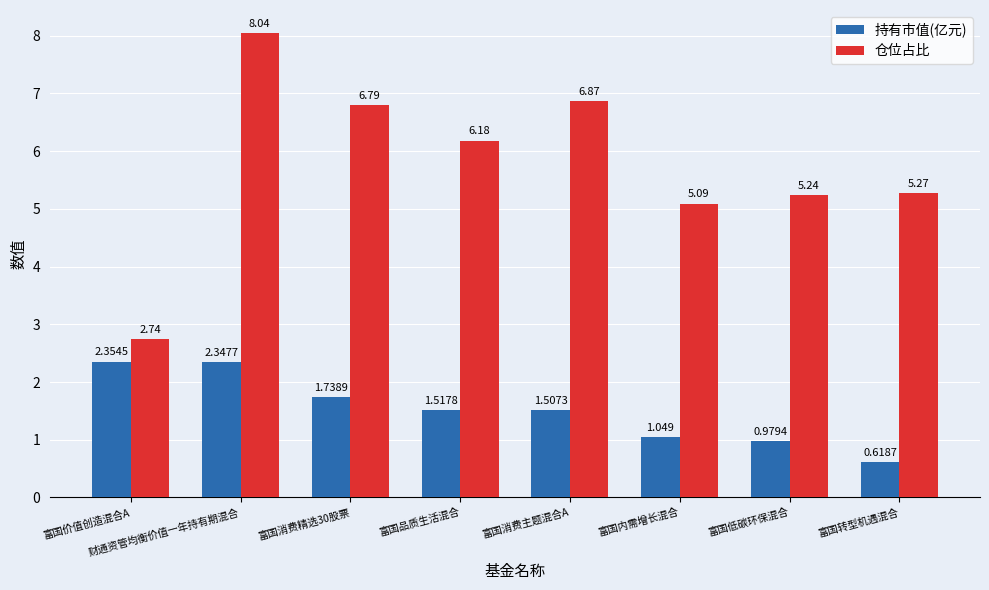

The value of 仓位占比 at 富国内需增长混合 is 3.4. True or false?

False